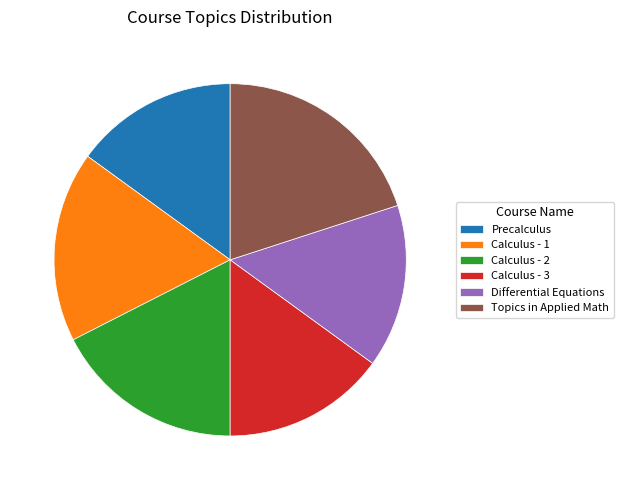

Is the sum of Calculus - 3 and Differential Equations greater than half?

No